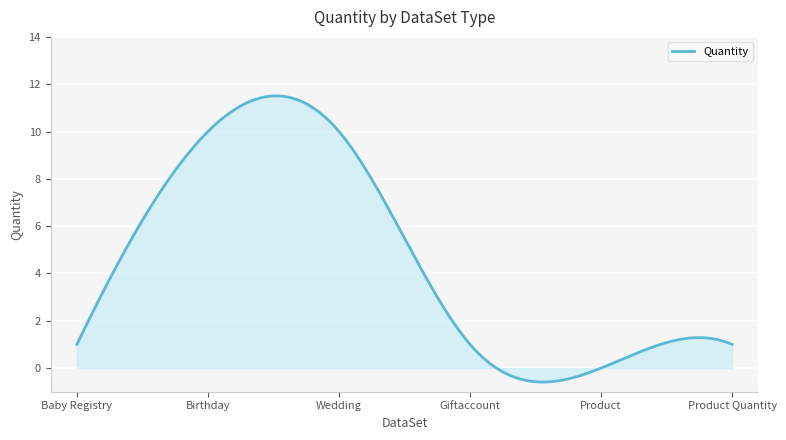

What is the smallest value displayed?

-0.6